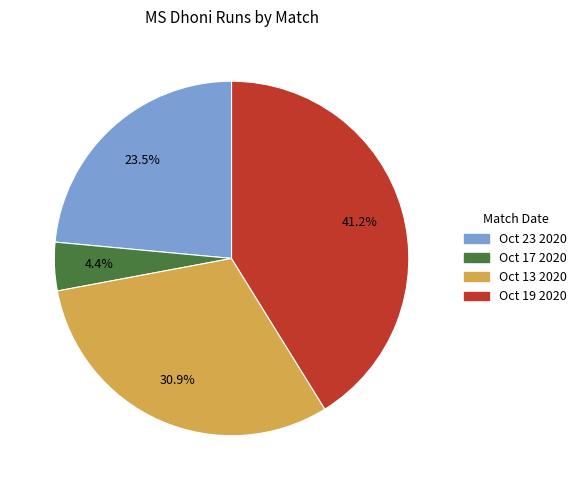

Is there any slice that represents more than half of the pie?

No